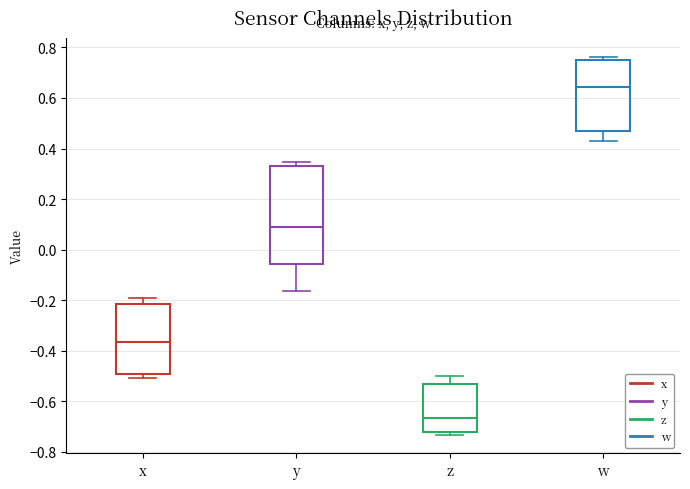

Which box has the lowest median line?

z